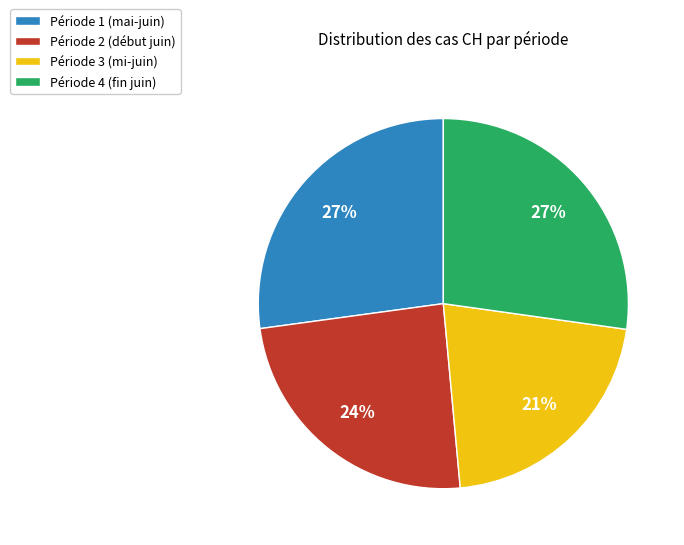

Is there any slice that represents more than half of the pie?

No